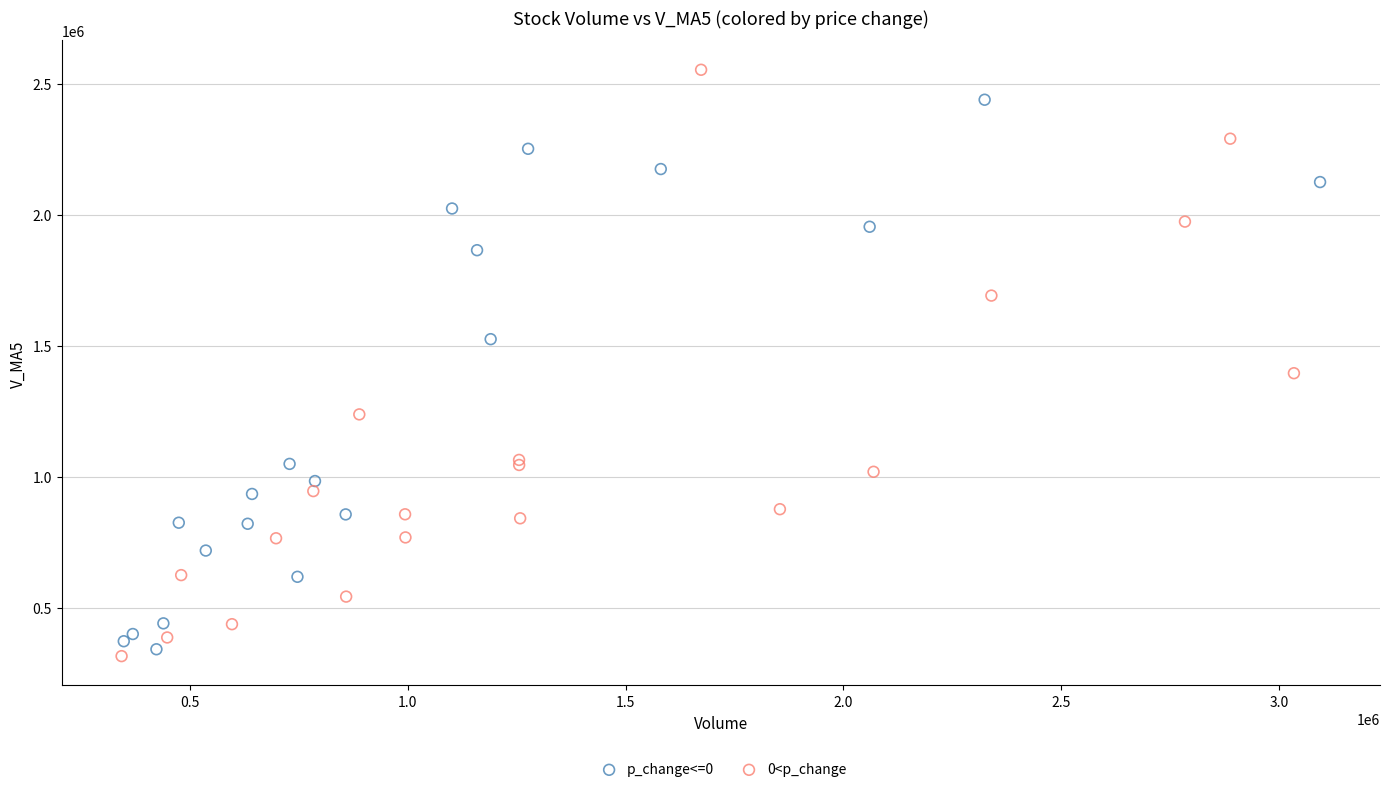

What are all the series names shown in the legend?

p_change<=0, 0<p_change